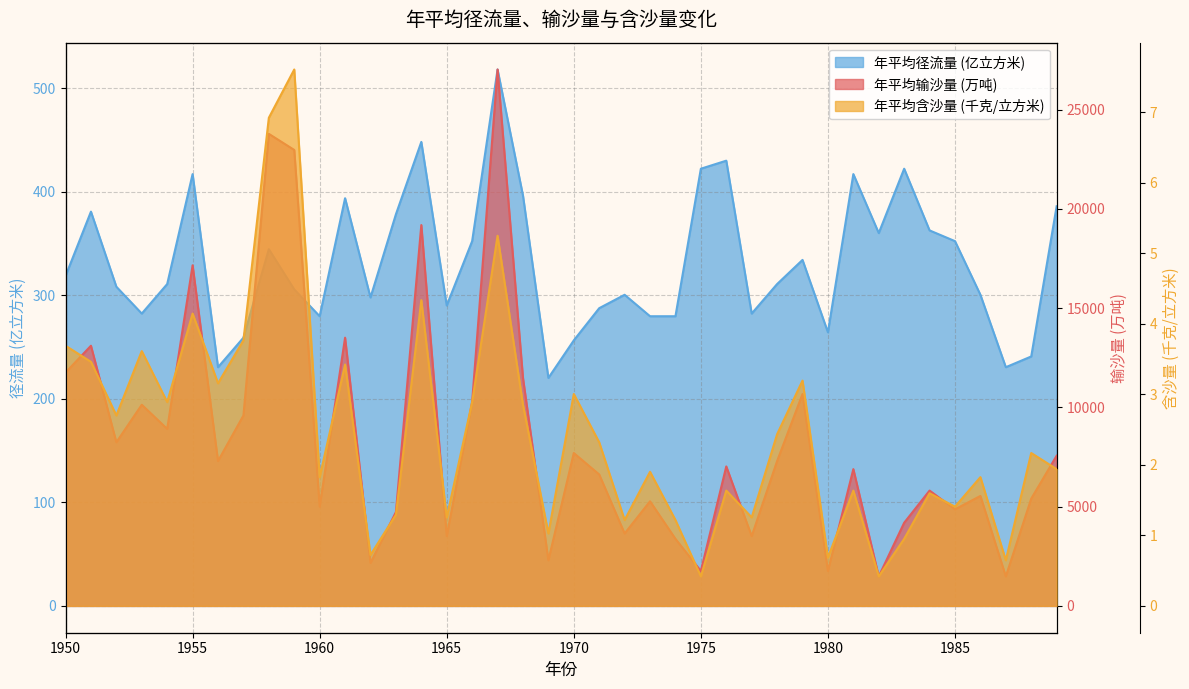

What is the difference between the maximum and minimum values in the 年平均径流量 series?

297.9